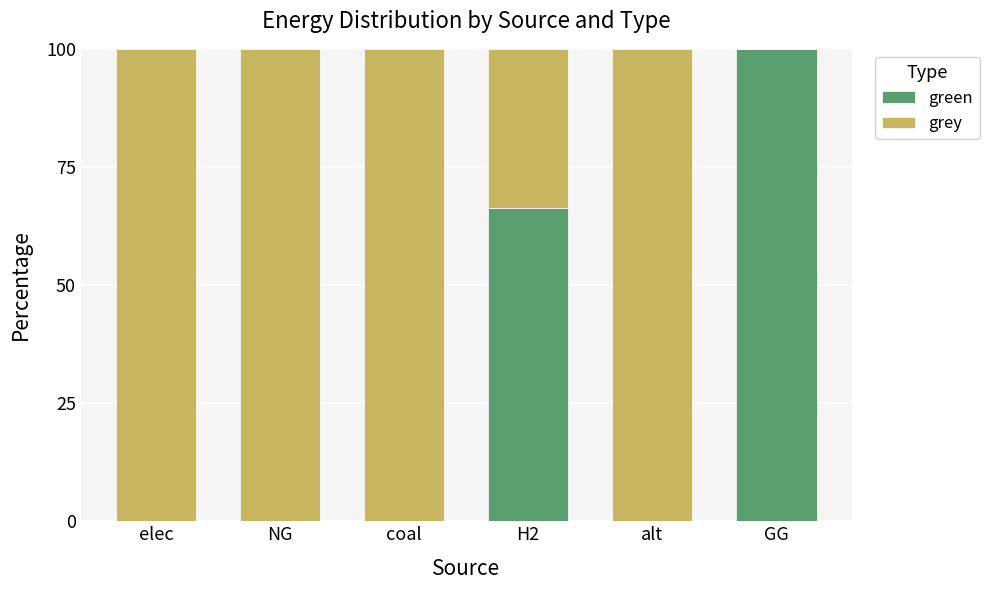

What is the total value across all series at alt?

100.0